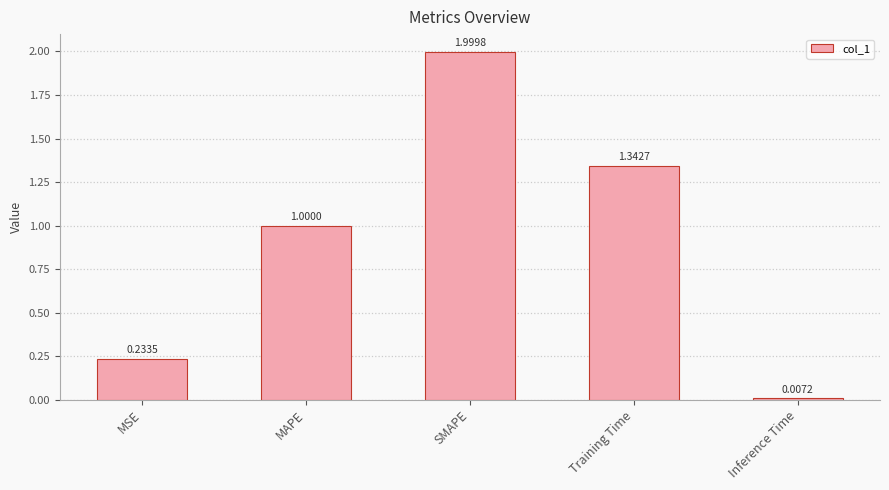

What is the difference between the maximum and second lowest values?

1.8